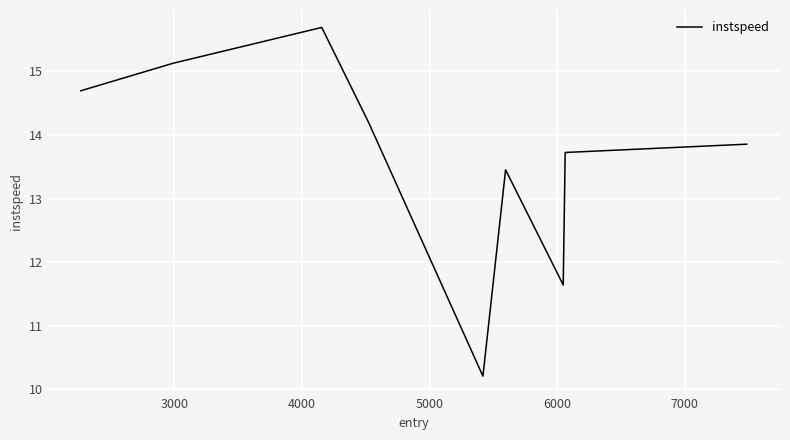

What is the sum of all values?

122.6